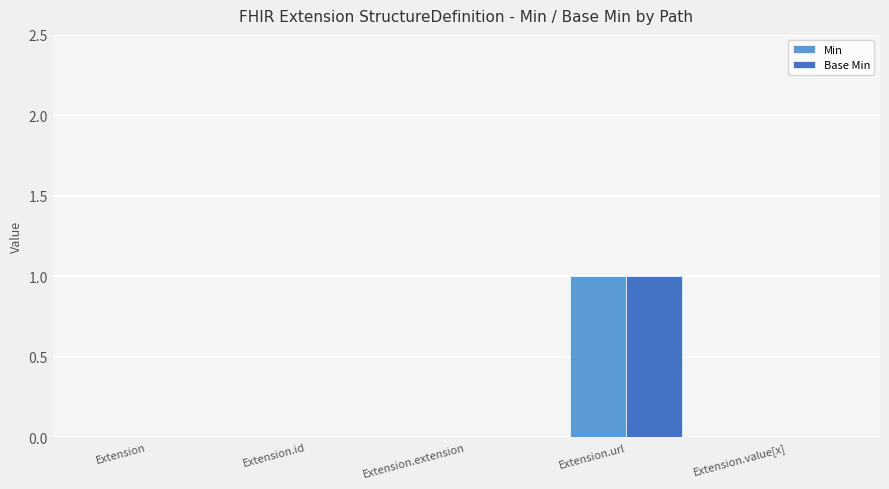

The value of Min at Extension.url is 2. True or false?

False